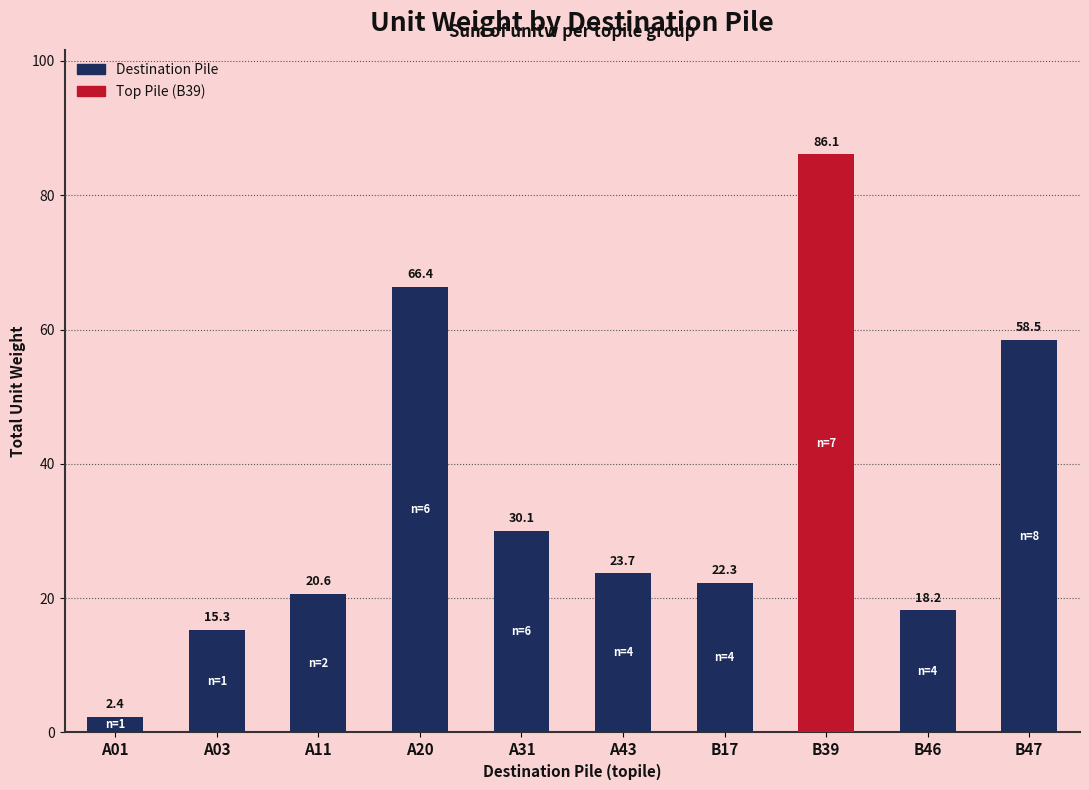

What is the change in value from A20 to B47?

-7.9